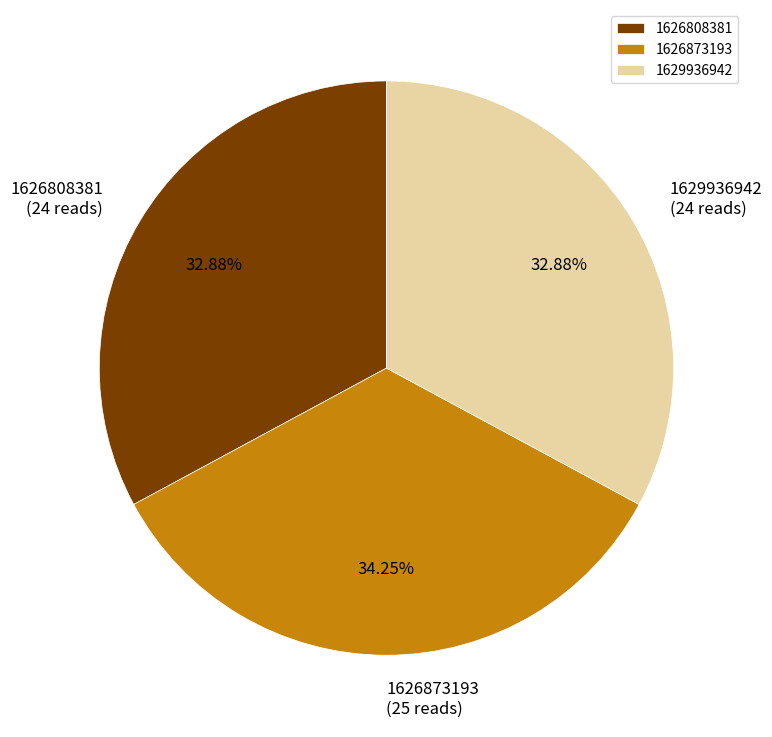

Between 1626808381 and 1626873193, which is larger?

1626873193